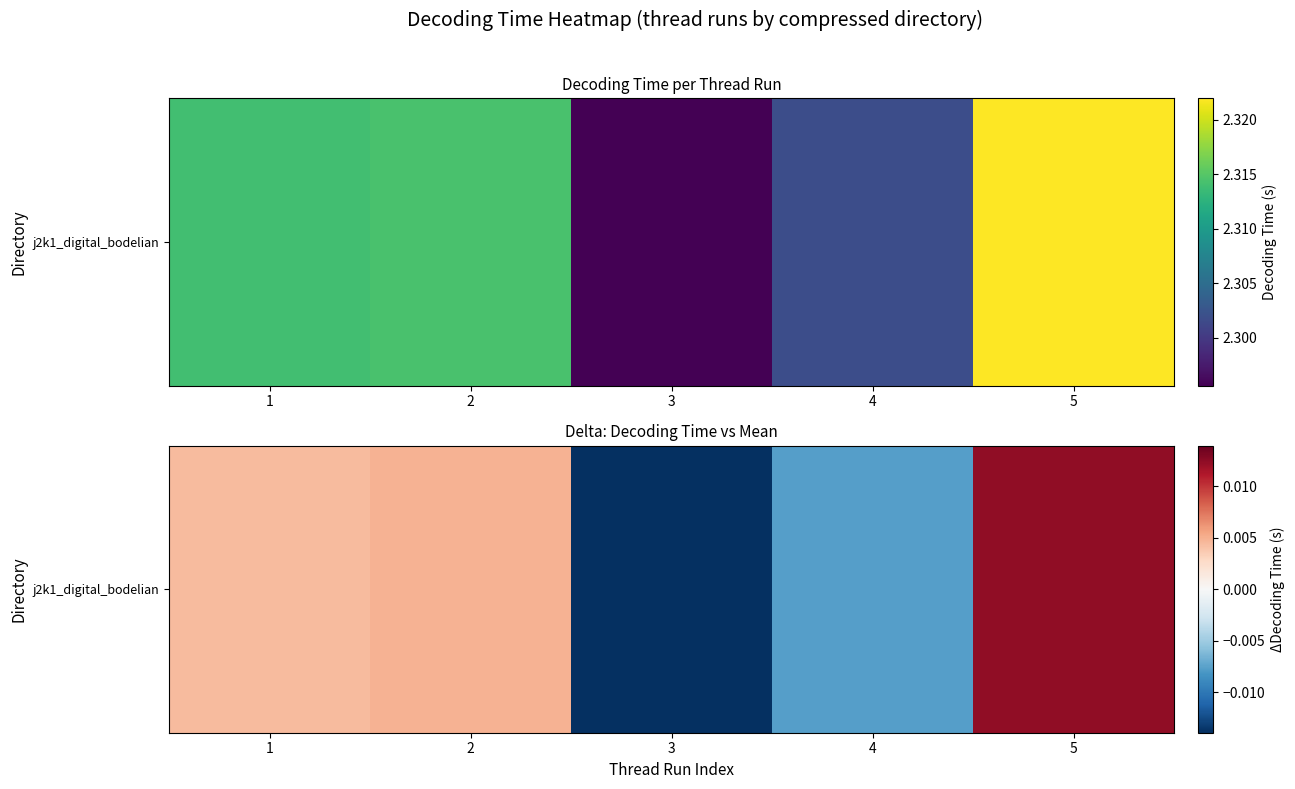

Rank the categories by value from highest to lowest.

5, 2, 1, 4, 3